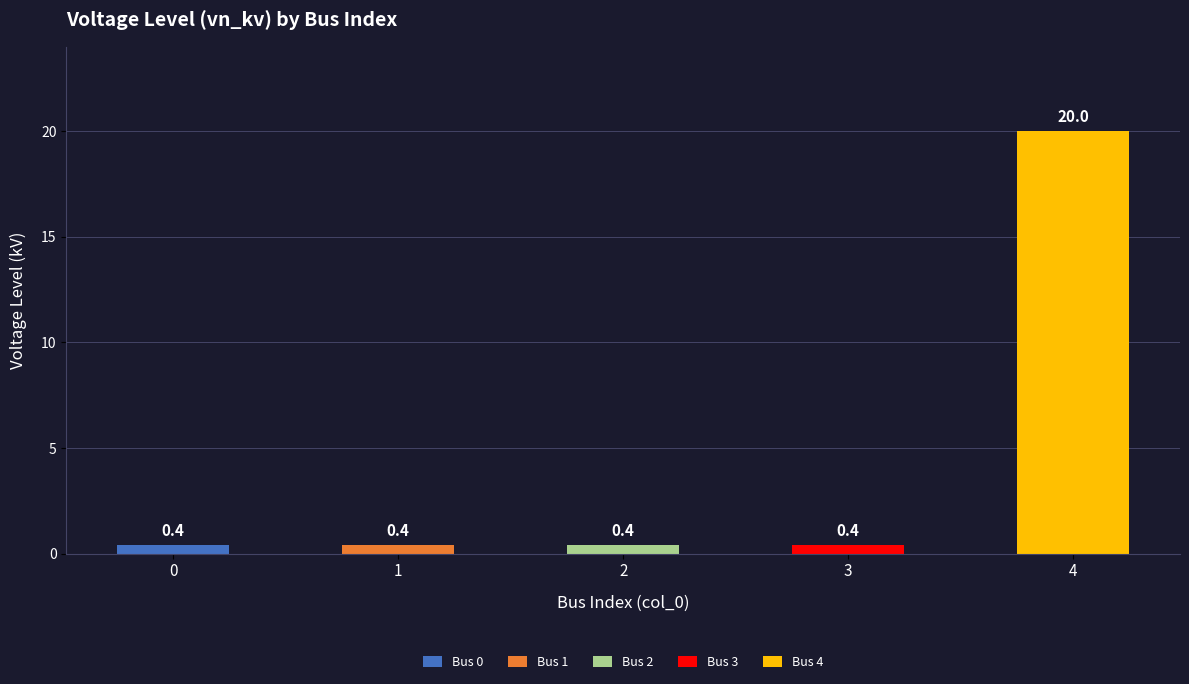

Which label corresponds to the largest value in the chart?

4